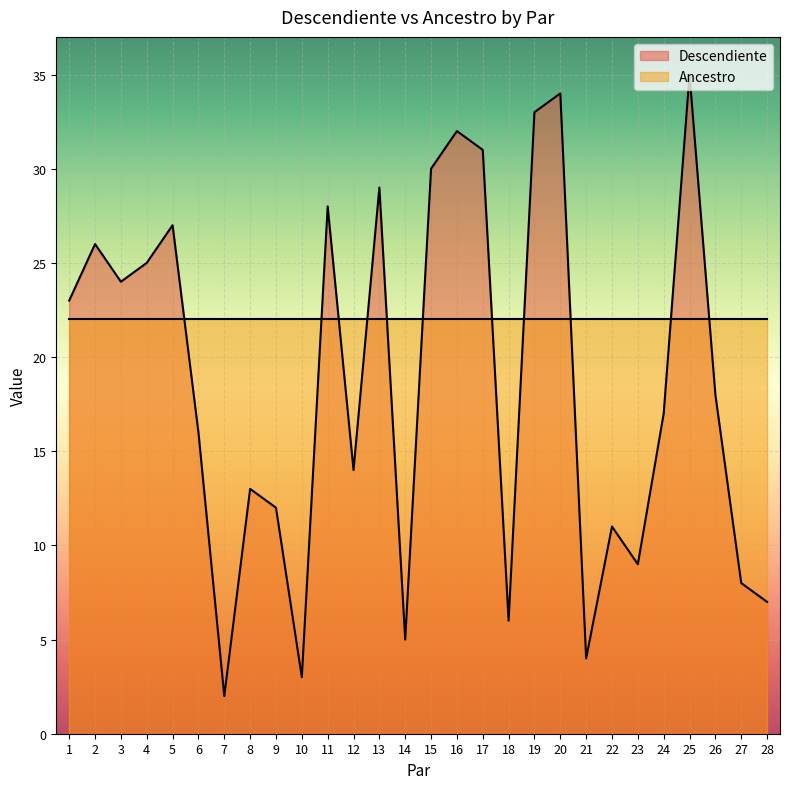

What is the difference between the values at 28 and 25?

28